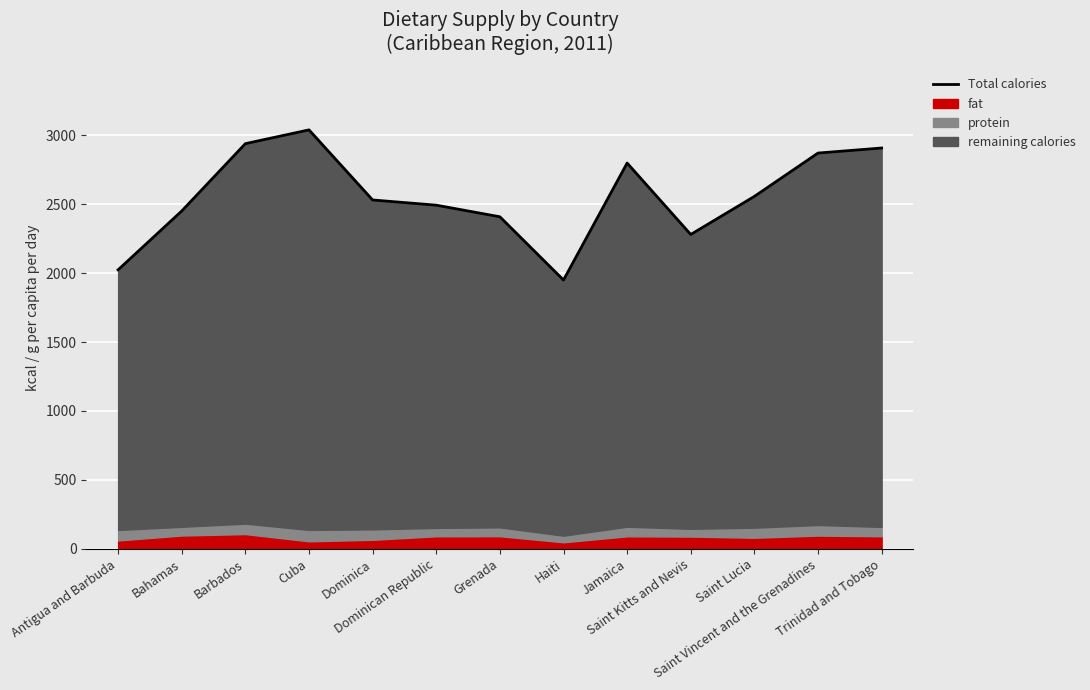

Where is the first local maximum?

Cuba